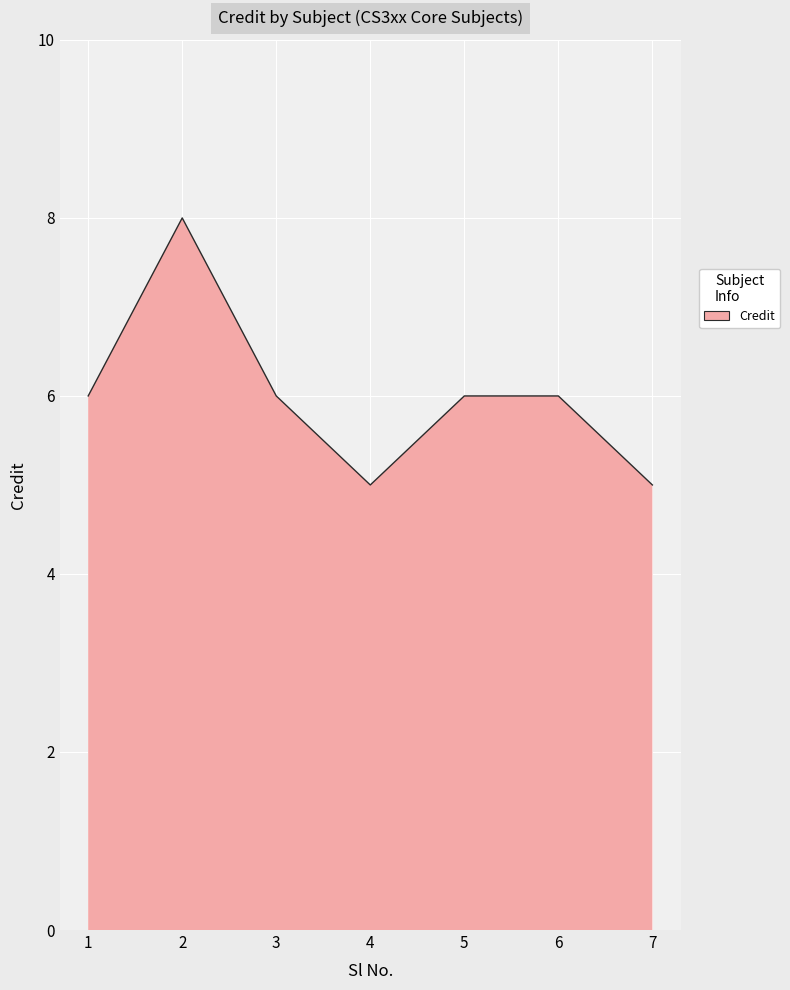

Where is the first local minimum?

4